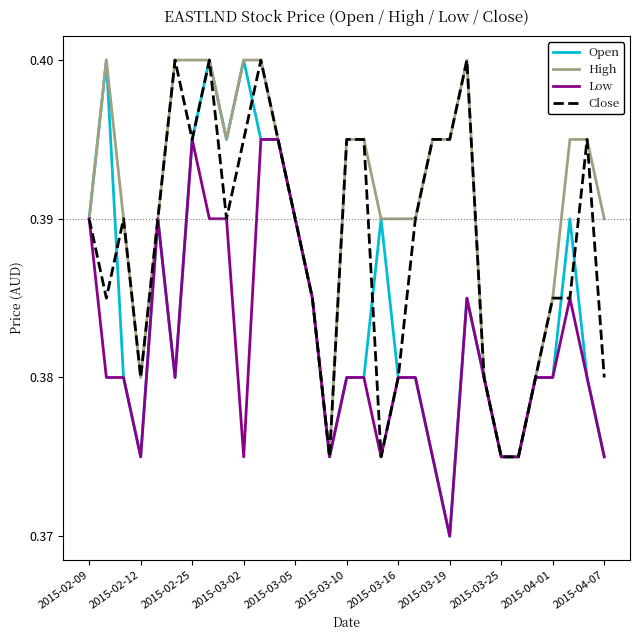

List the series in order of their overall mean, lowest first.

Low, Open, Close, High